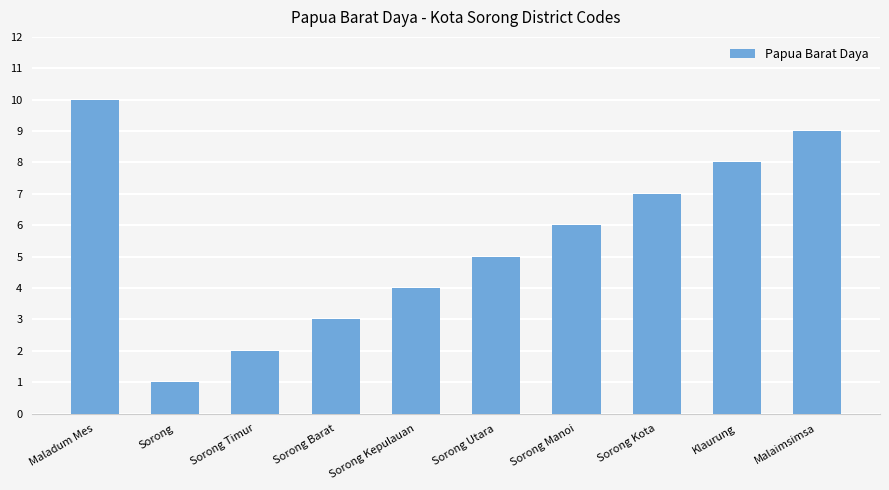

Approximately how many times larger is the value at Sorong Barat compared to Malaimsimsa?

0.3